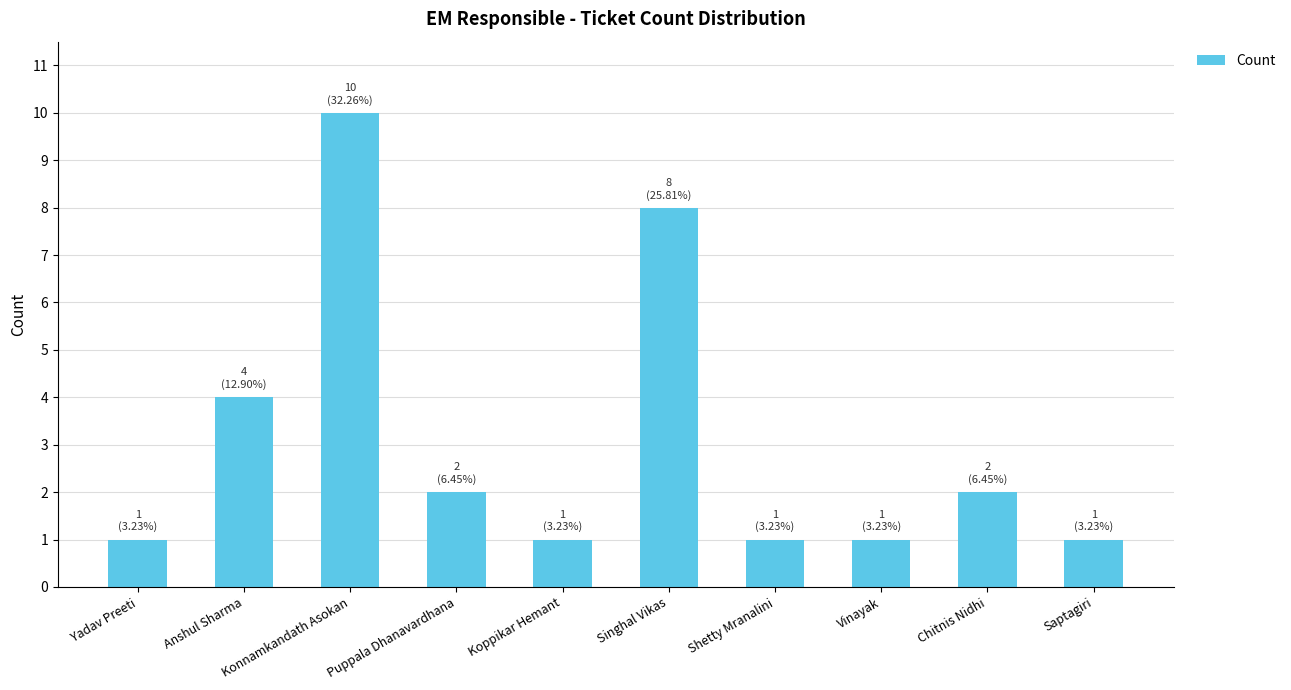

What is the average value?

3